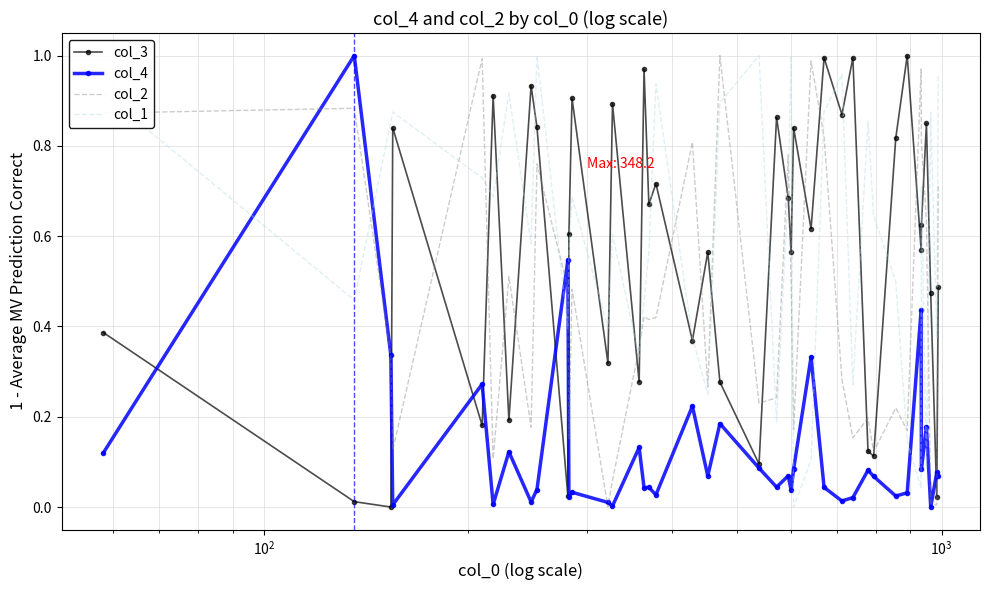

After their last crossing, which series has the higher values: col_1 or col_2?

col_1